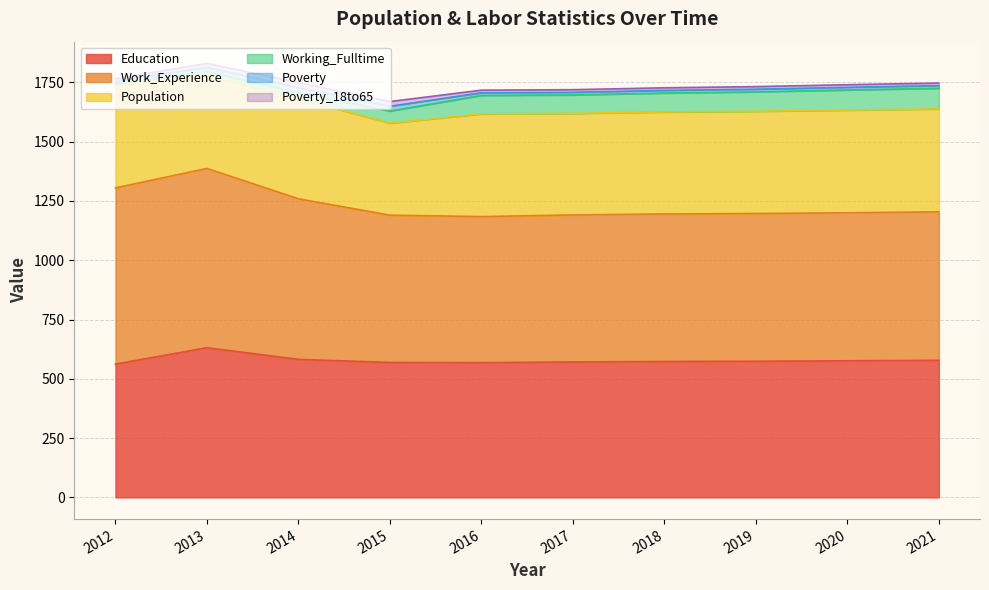

How many lines are shown in the chart?

6